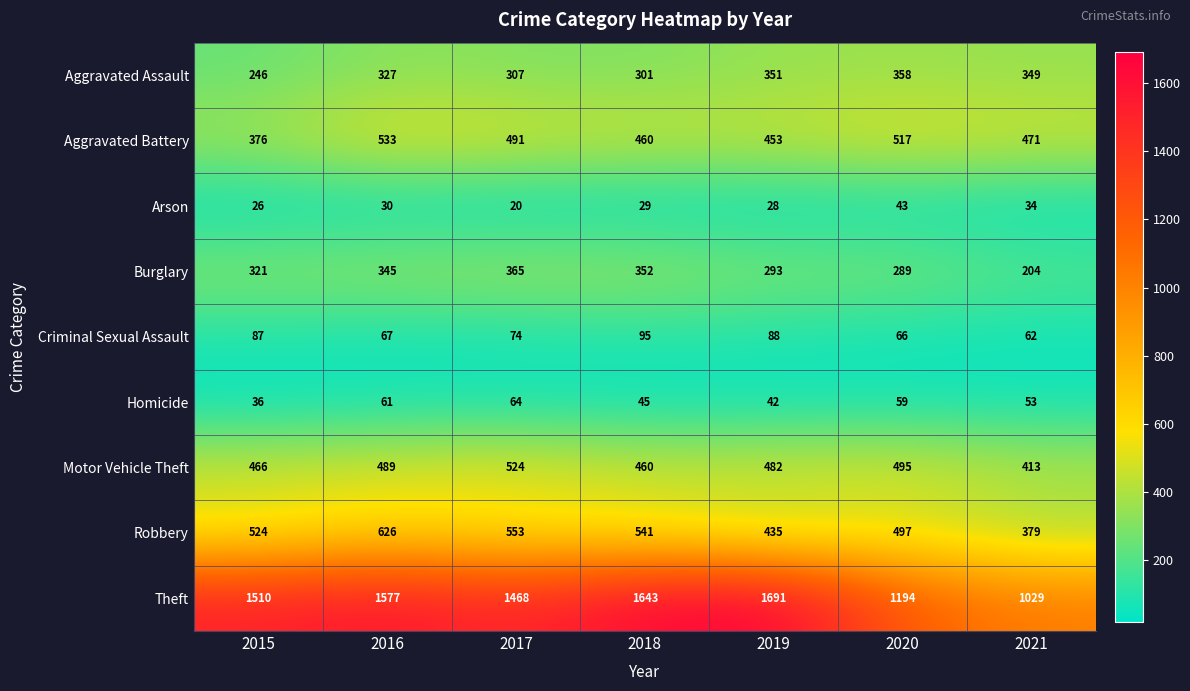

Between 2015 and 2018, which series saw the biggest shift?

Theft